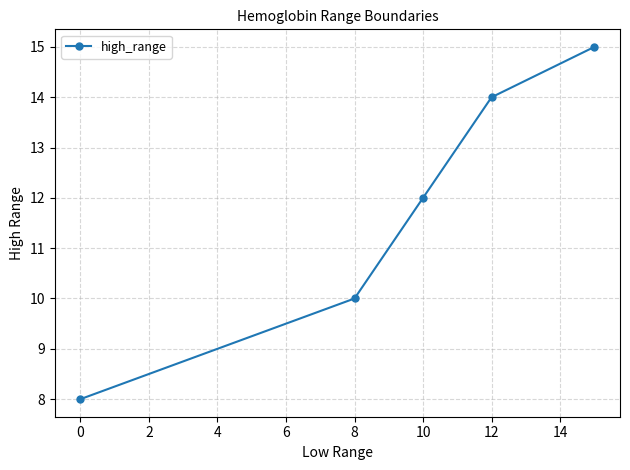

What is the value of the 5th point from the left?

15